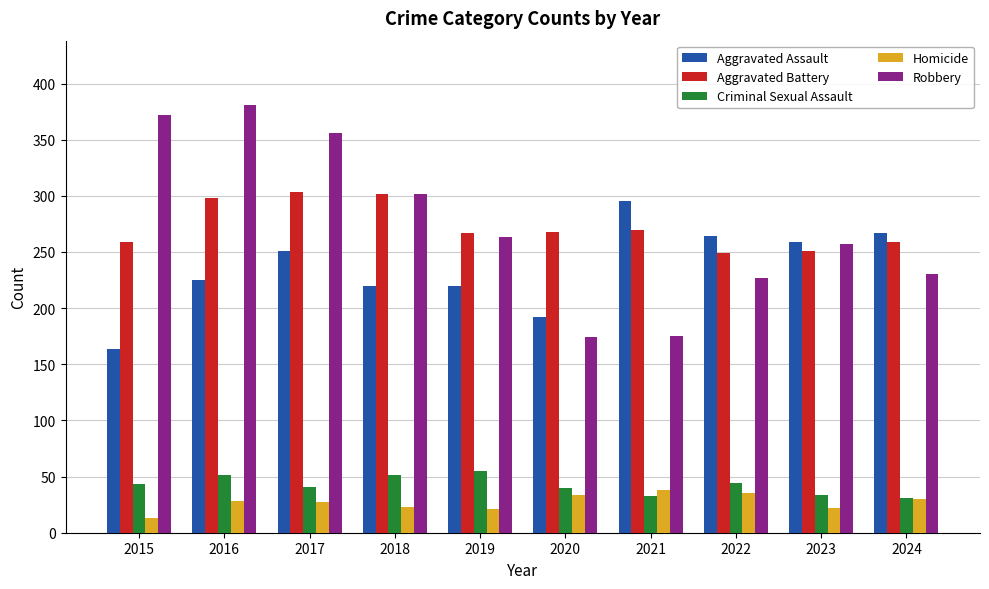

True or false: Robbery has a value of 381 at 2016.

True